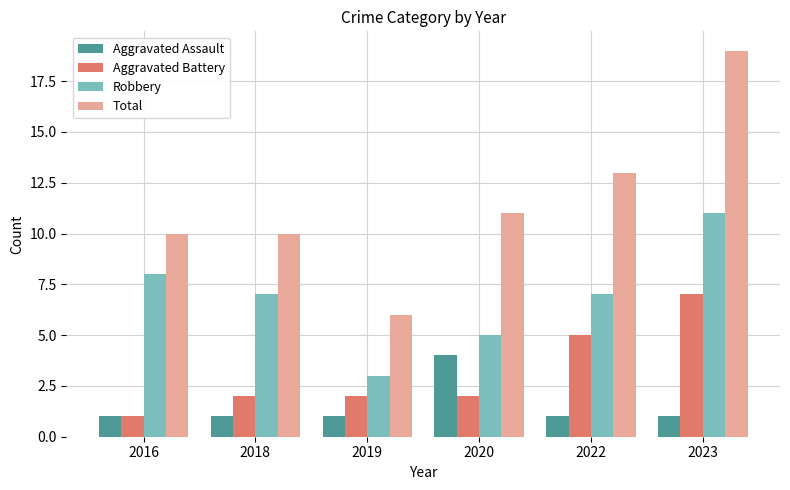

How many bars are there in each group?

4